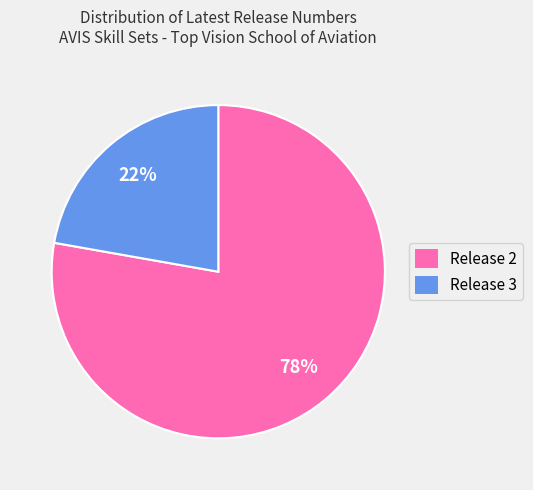

Which slice is the smallest?

Release 3